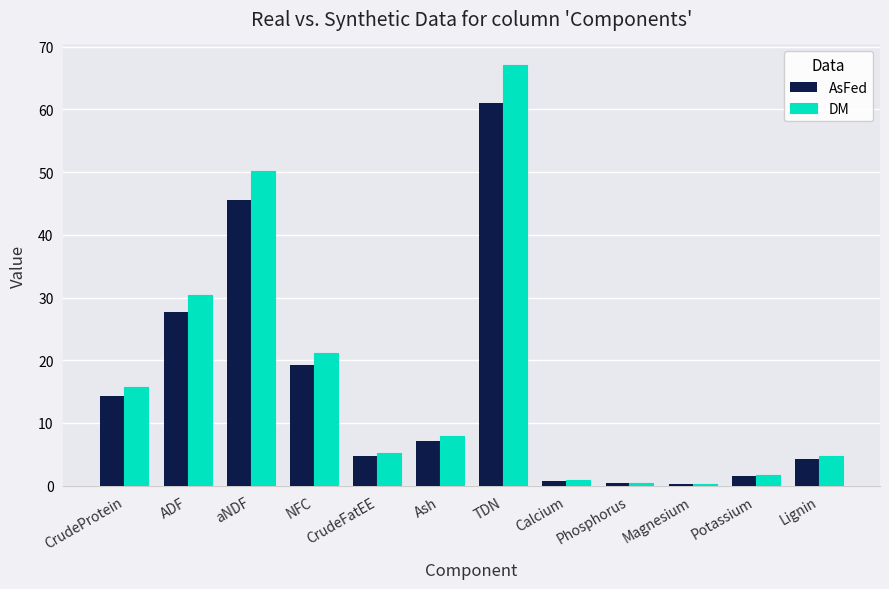

Which series has the widest spread of values?

DM